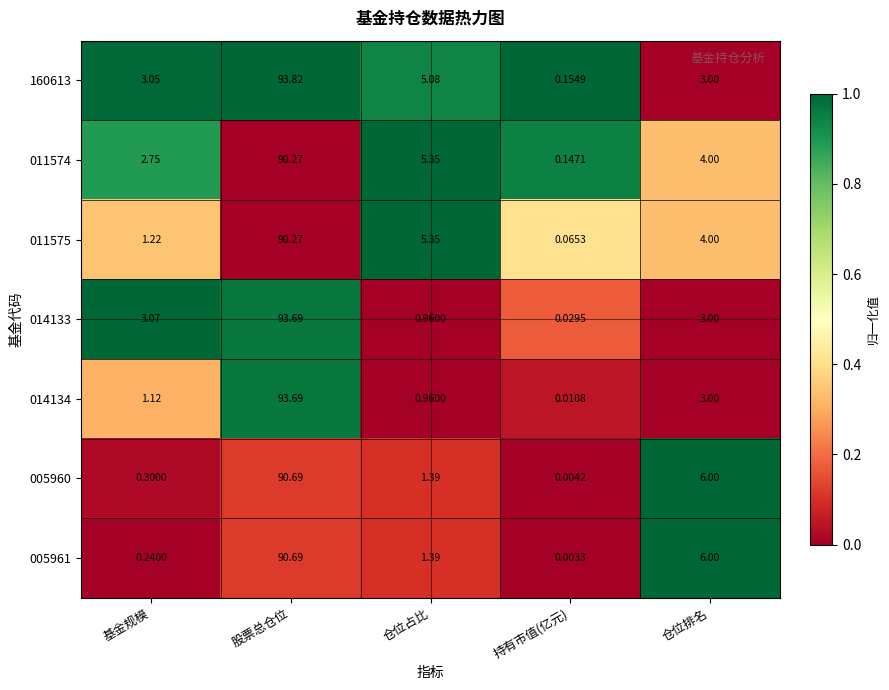

Which label corresponds to the smallest value in the chart?

持有市值(亿元)